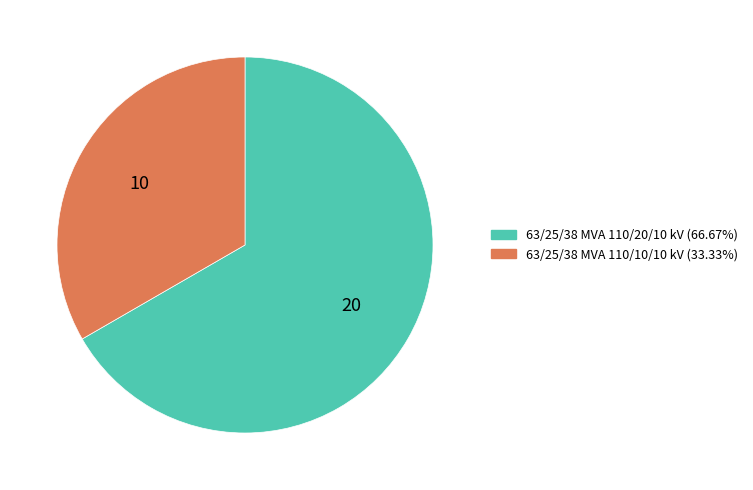

What is the smallest slice in the pie chart?

63/25/38 MVA 110/10/10 kV